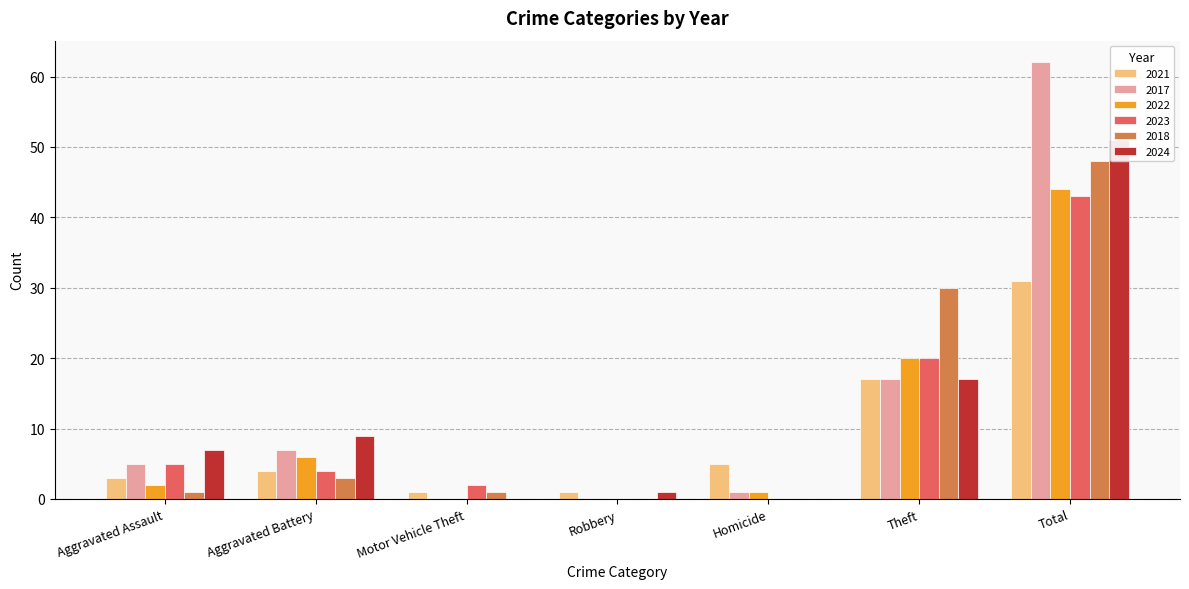

At Aggravated Assault, list the series in order from smallest to largest.

2018, 2022, 2021, 2017, 2023, 2024